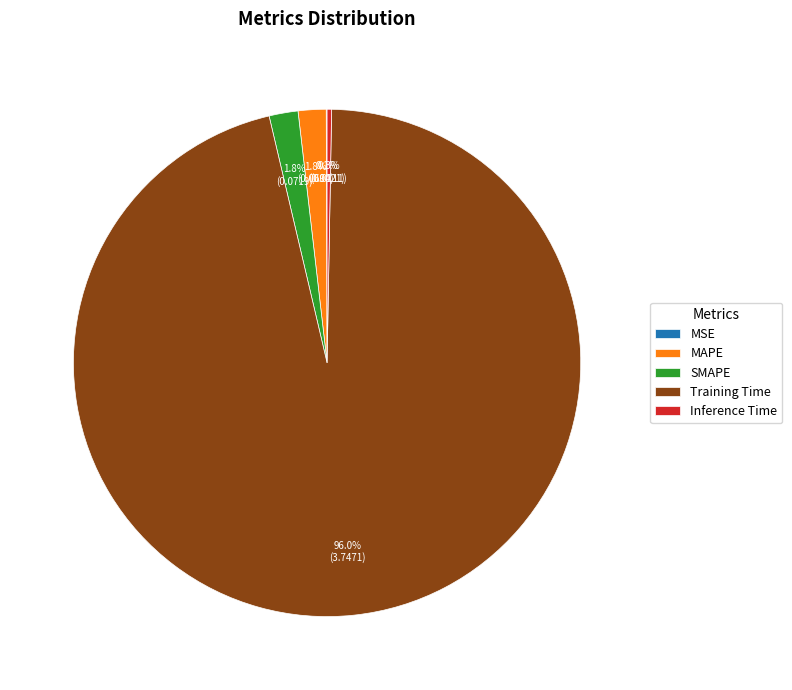

Does Inference Time account for over 50% of the chart?

No